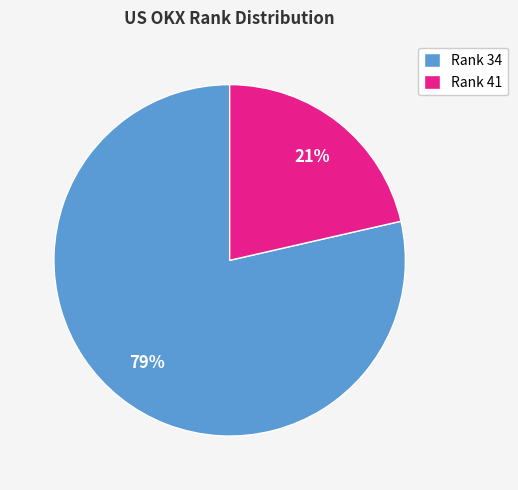

Rank the categories by value from highest to lowest.

Rank 34, Rank 41